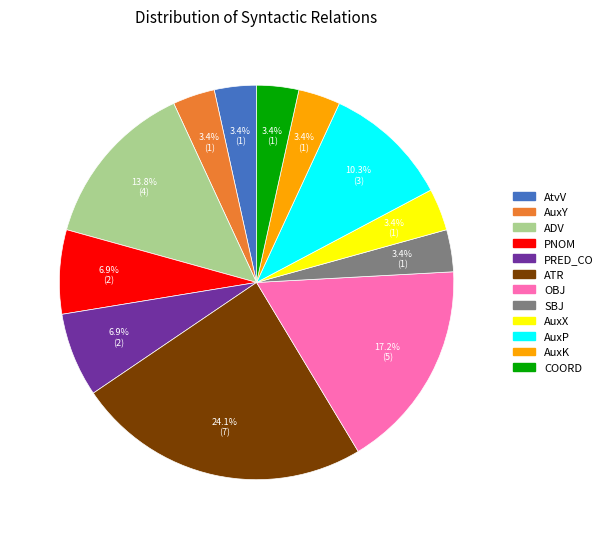

Between SBJ and OBJ, which is larger?

OBJ